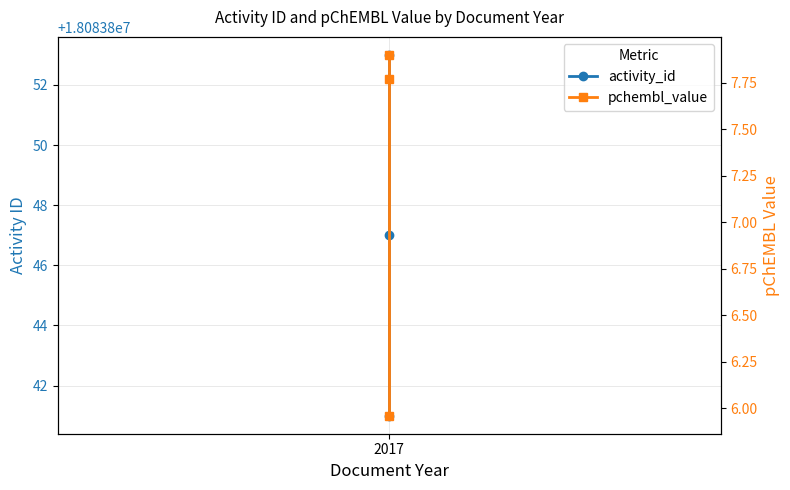

Reading left to right, list all the values displayed in this chart.

activity_id: 18083841.0	18083847.0	18083853.0
pchembl_value: 7.9	7.8	6.0